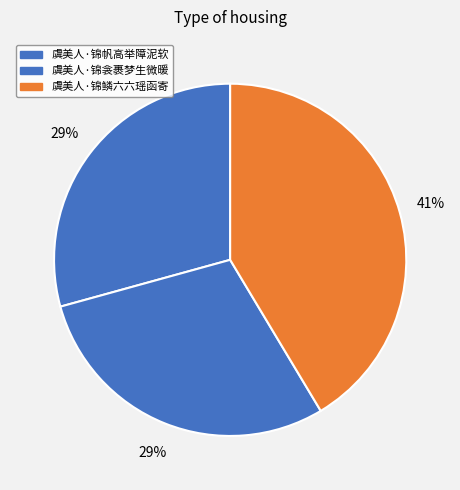

Count the number of slices in the pie.

3